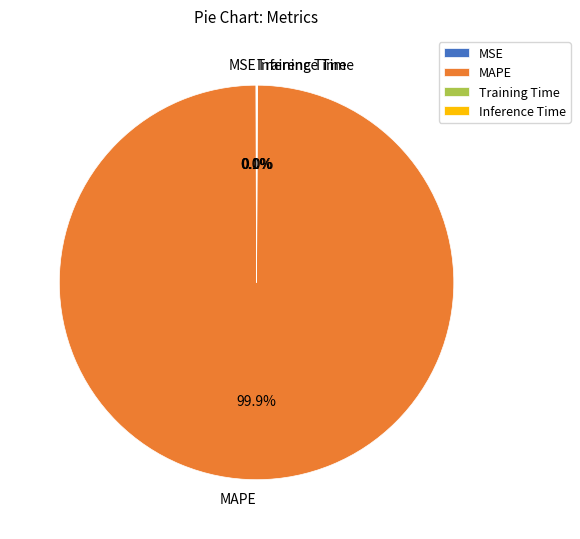

Which slice is the largest?

MAPE